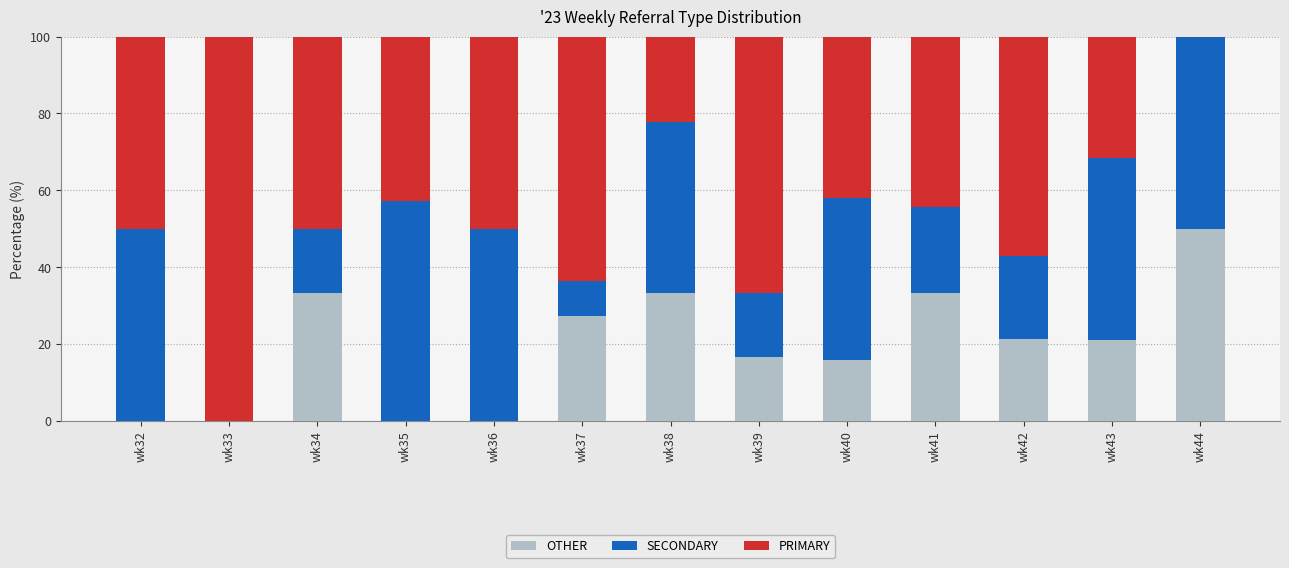

Are the bars grouped side by side (vs. stacked)?

No